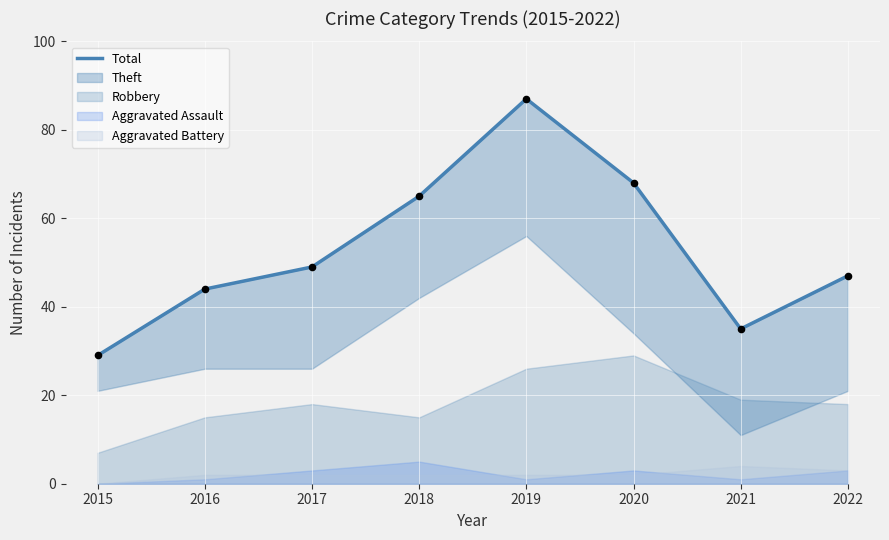

Which has a higher value, 2019 or 2022?

2019